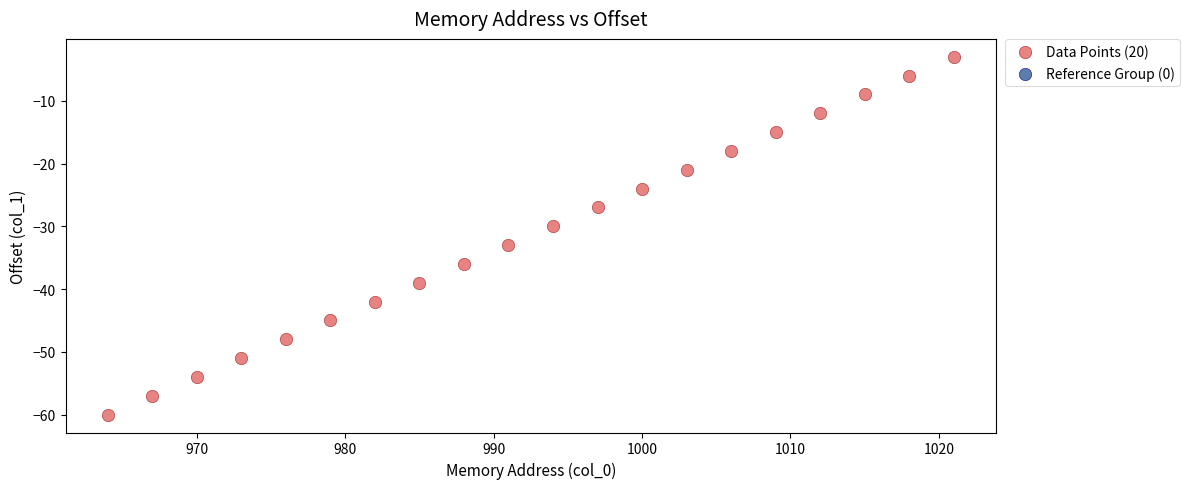

What Y value in the scatter plot is closest to -31?

-30